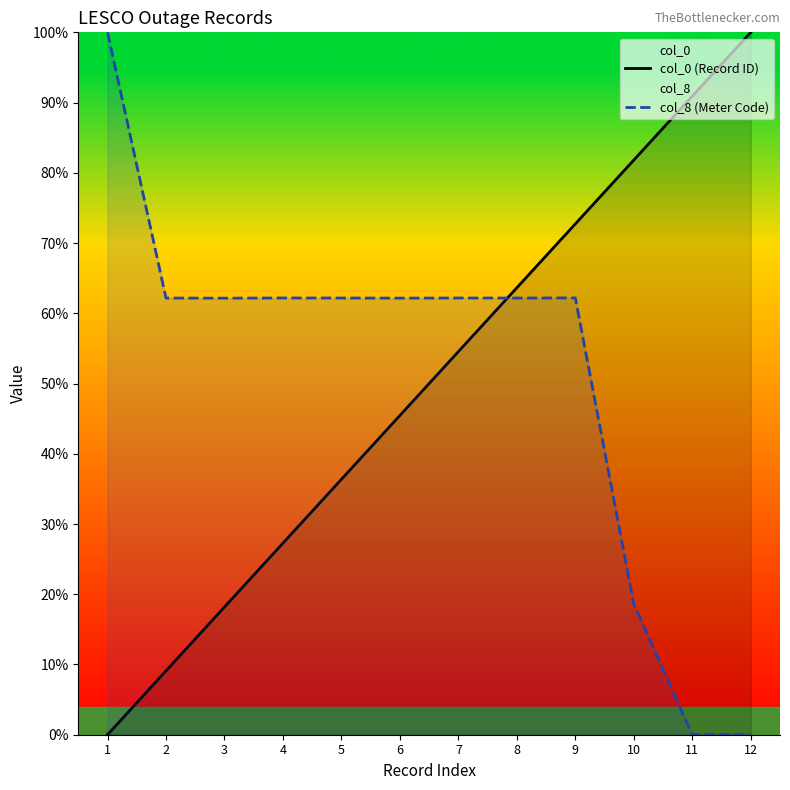

Between which two adjacent categories do col_8 (Meter Code) and col_0 (Record ID) first intersect?

7 and 8